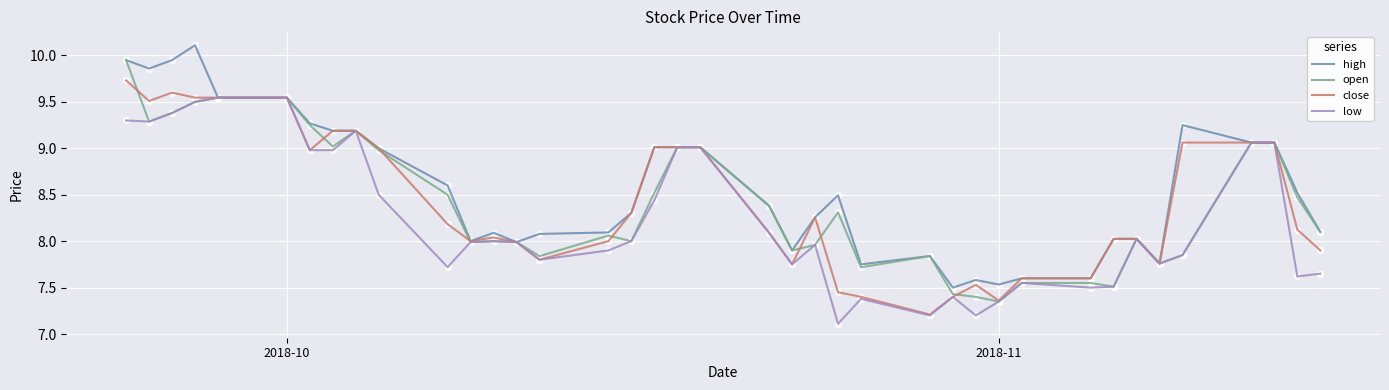

At which category is the sum across all series the highest?

2018-10